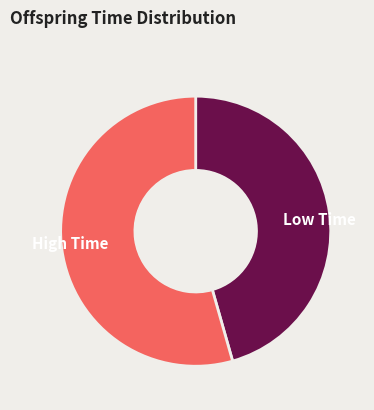

The Low Time slice represents 46% of the pie. True or false?

True